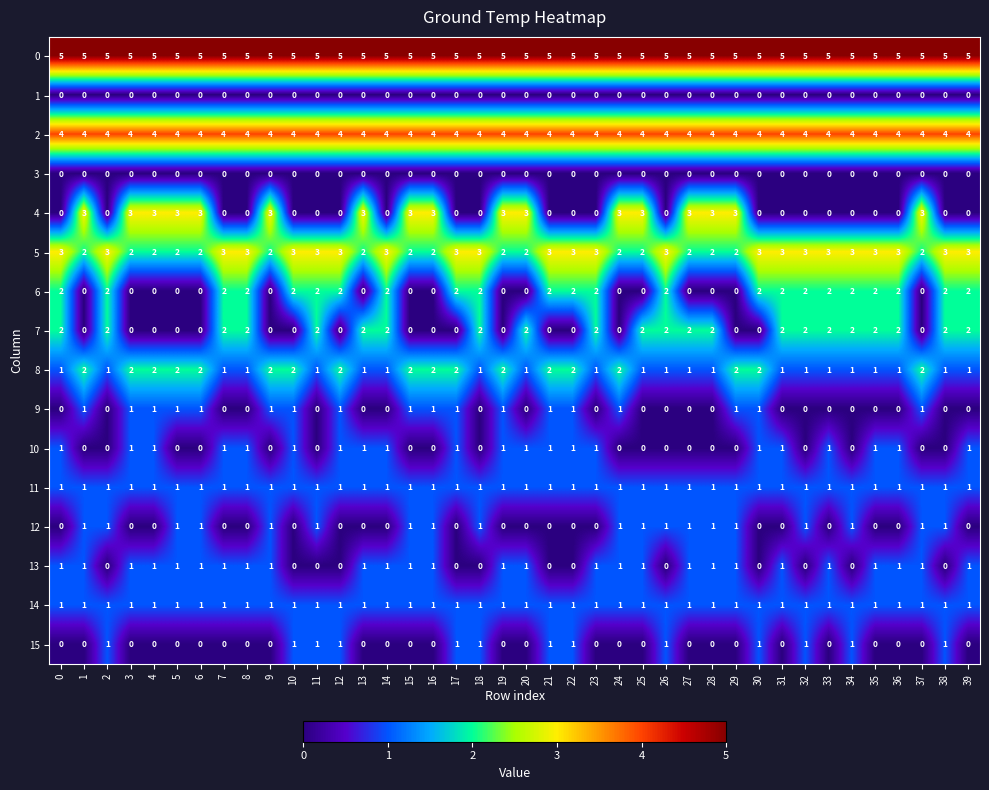

What is the total value across all series at 37?

21